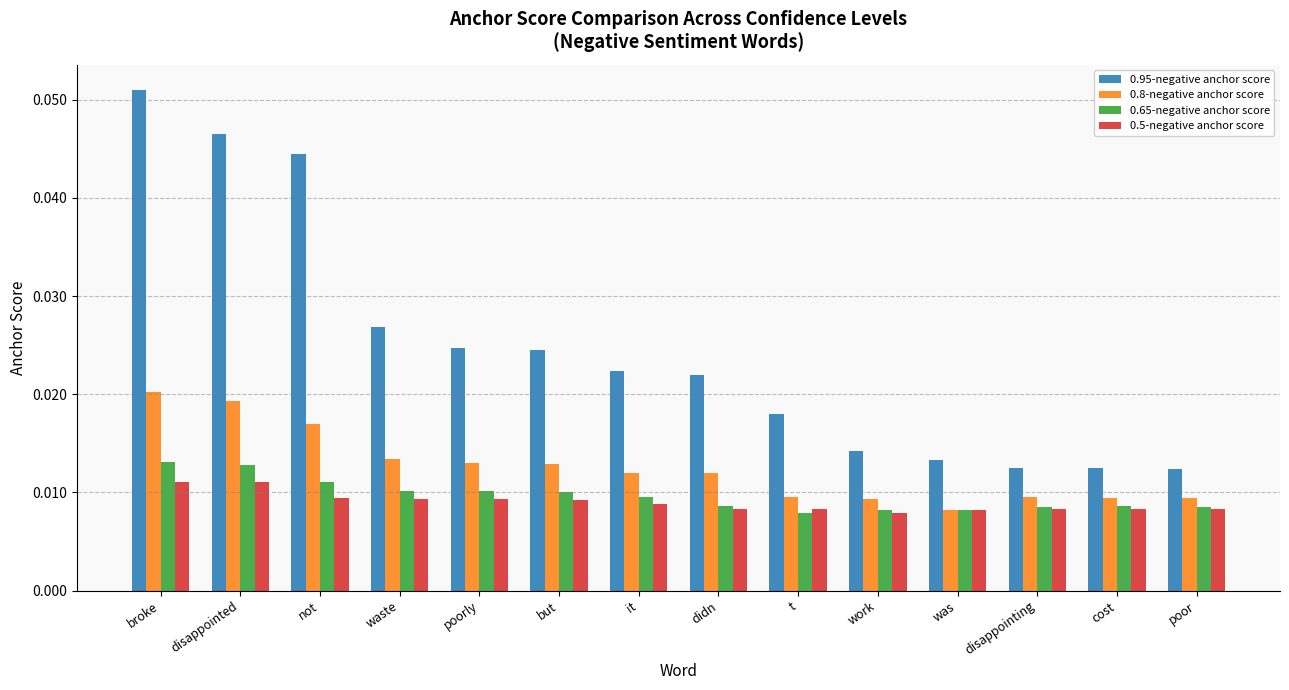

At how many categories does at least one series exceed 0?

14